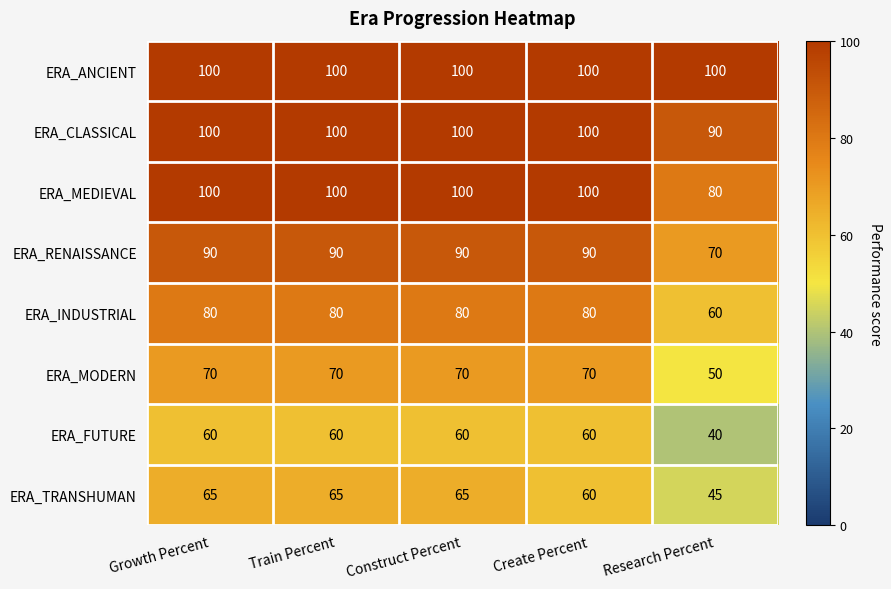

Which series changed the most between Train Percent and Create Percent?

ERA_TRANSHUMAN